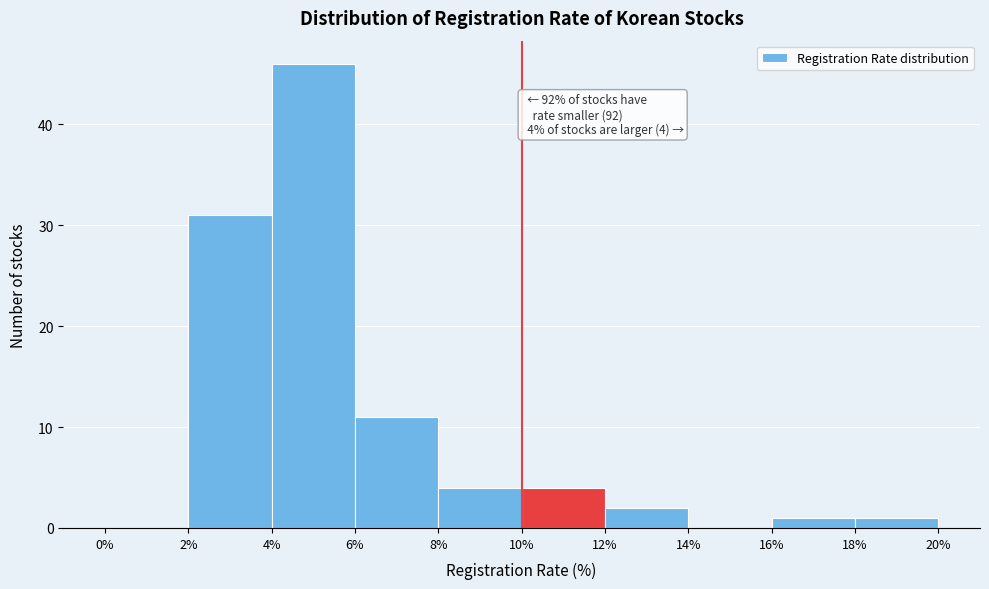

Which range on the x-axis has the tallest bar?

4% to 6%